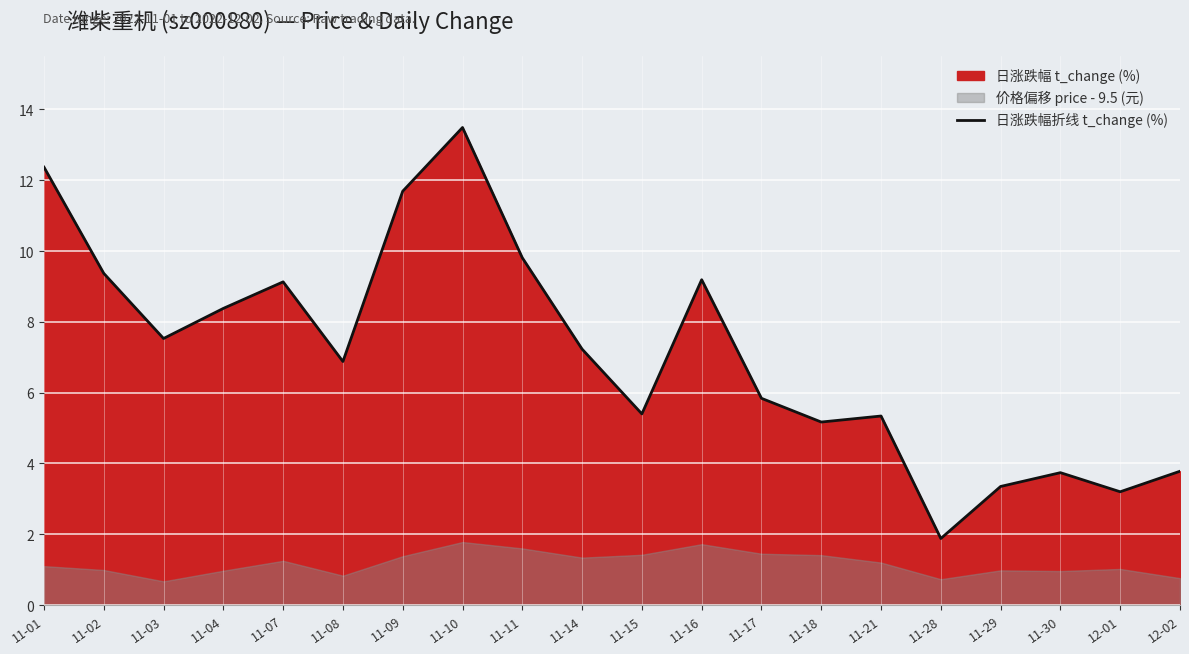

Rank the categories by value from lowest to highest.

11-28, 12-01, 11-29, 11-30, 12-02, 11-18, 11-21, 11-15, 11-17, 11-08, 11-14, 11-03, 11-04, 11-07, 11-16, 11-02, 11-11, 11-09, 11-01, 11-10